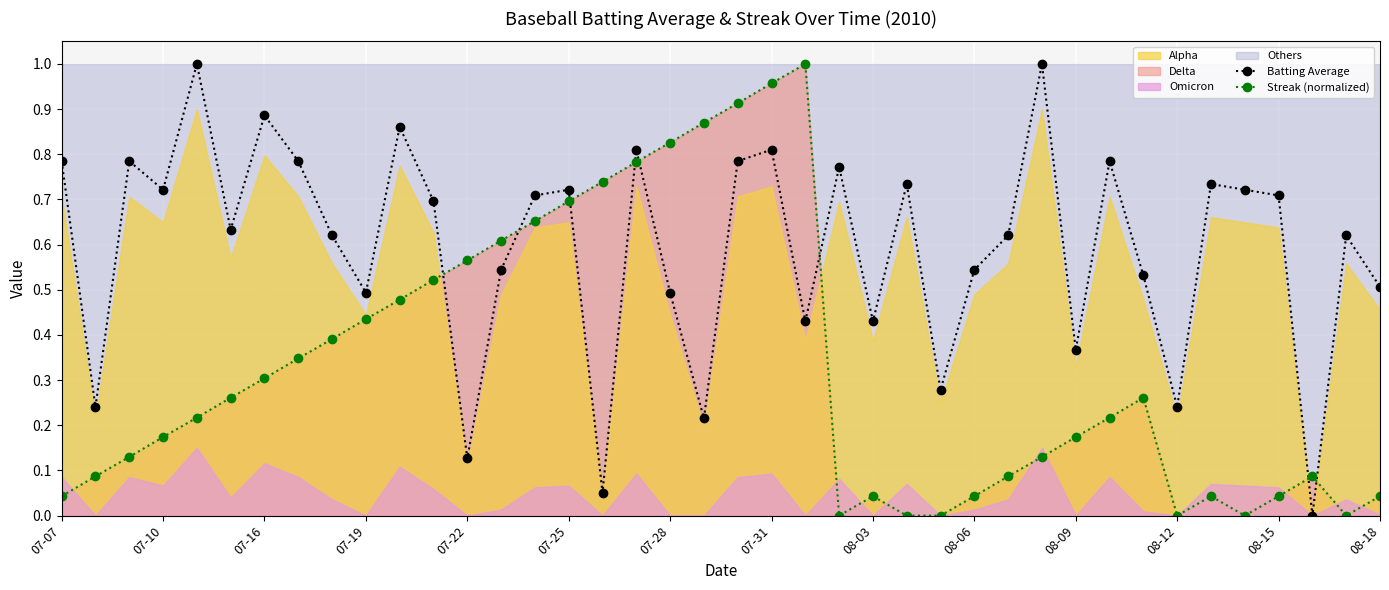

How many interior local peaks does the Streak (normalized) series have?

5